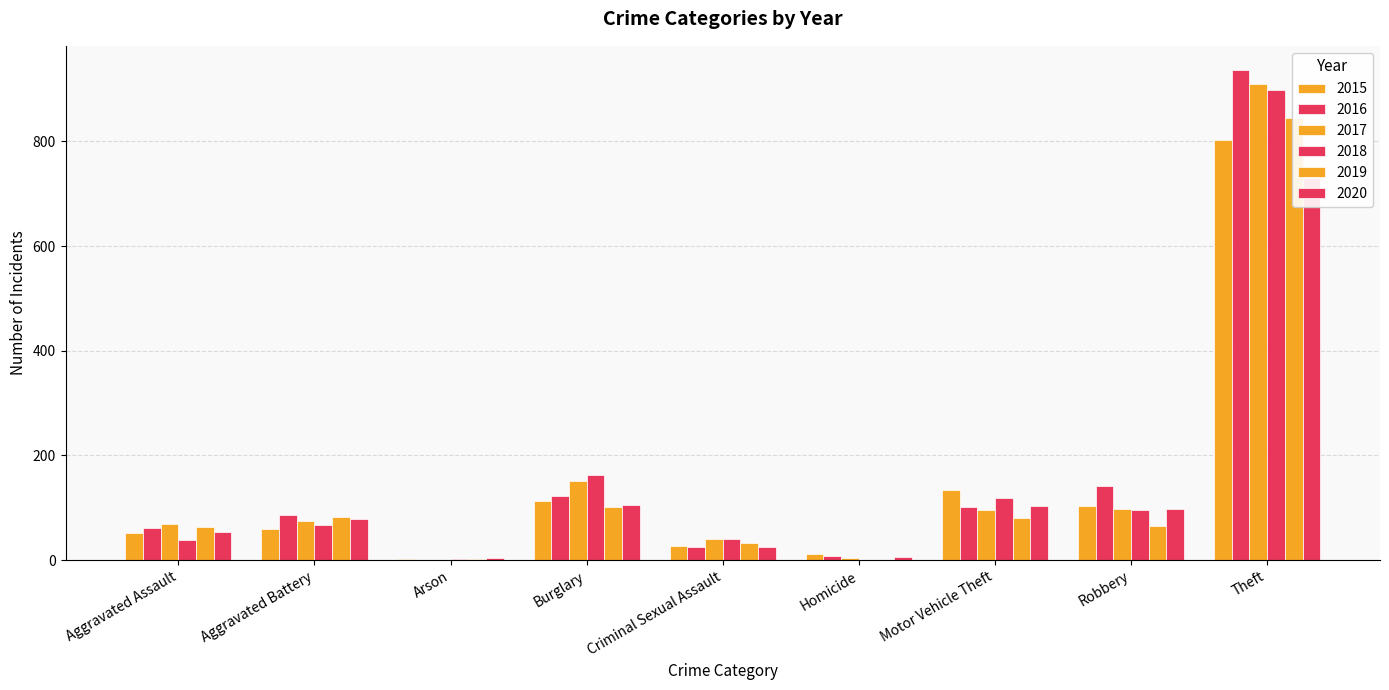

Is it true that 2018 equals 1537 at Theft?

False